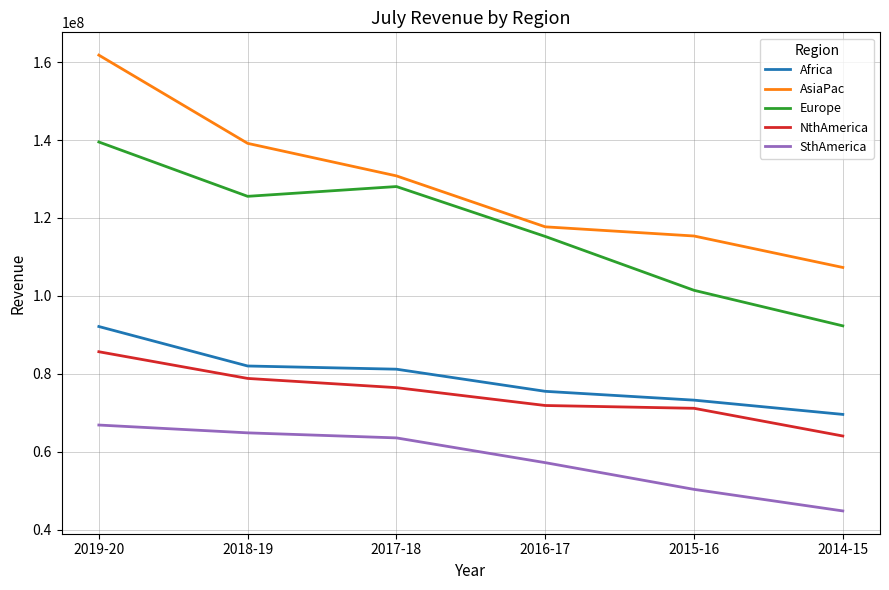

The AsiaPac series shows 201742826.9 at 2018-19. True or false?

False